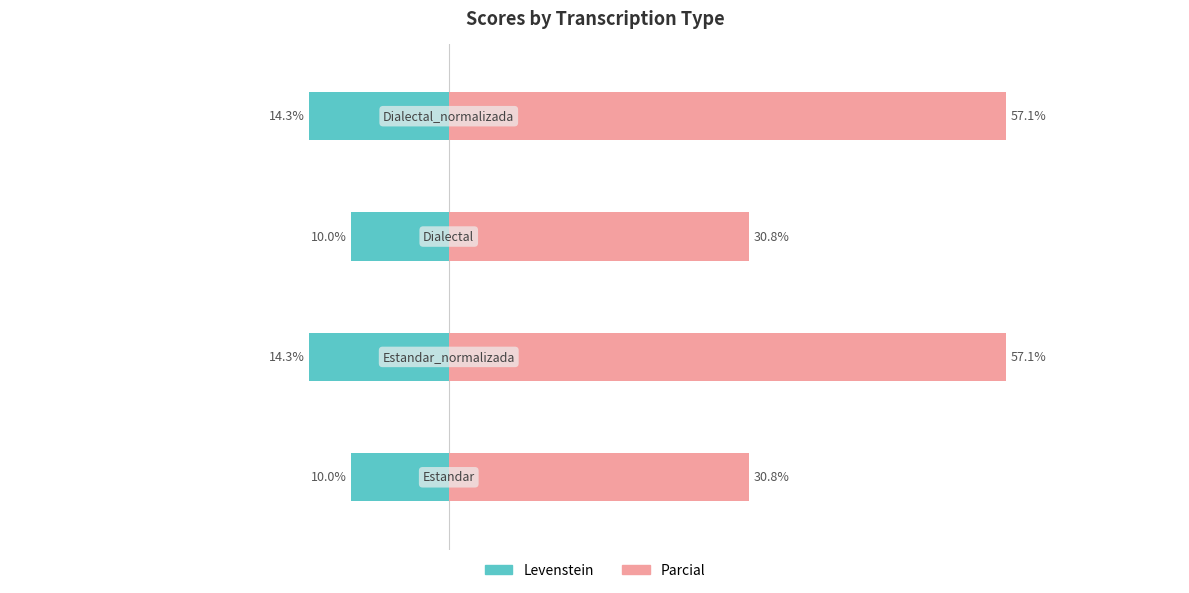

Reading left to right, what are all the values shown in this chart?

Levenstein: −60=-10.0	−40=-14.3	−20=-10.0	0=-14.3
Parcial: −60=30.8	−40=57.1	−20=30.8	0=57.1